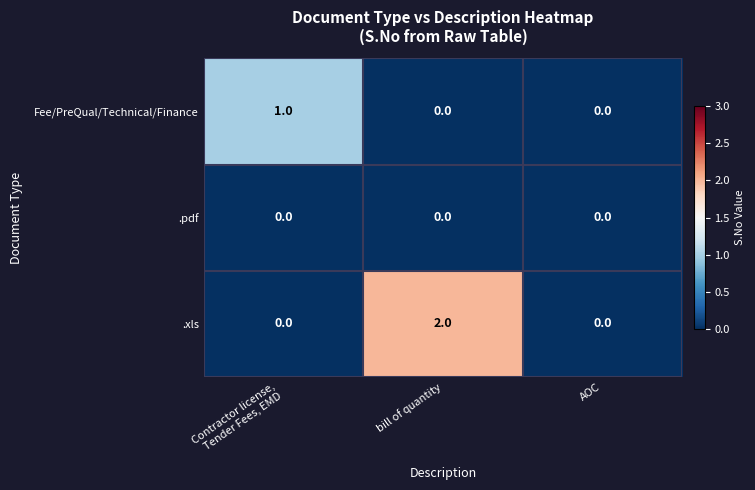

Which series has the largest range (max minus min)?

.xls